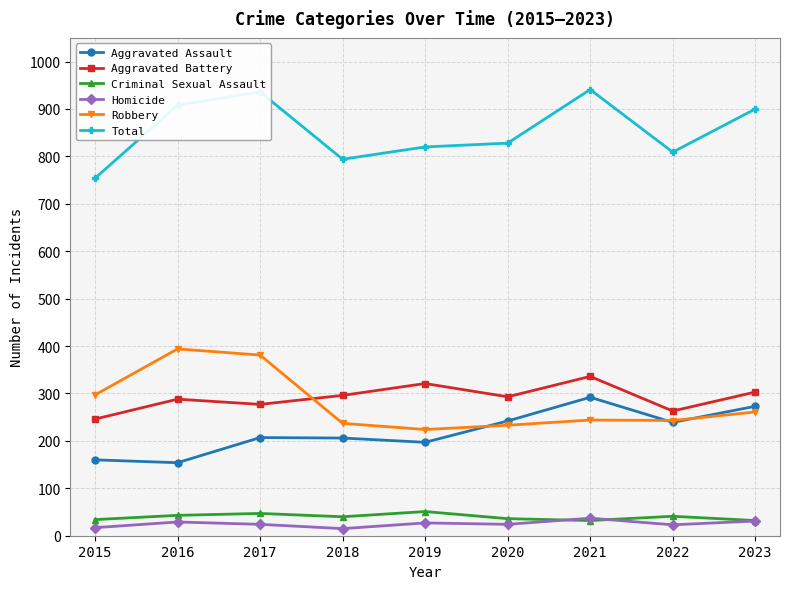

What are all the series names shown in the legend?

Aggravated Assault, Aggravated Battery, Criminal Sexual Assault, Homicide, Robbery, Total